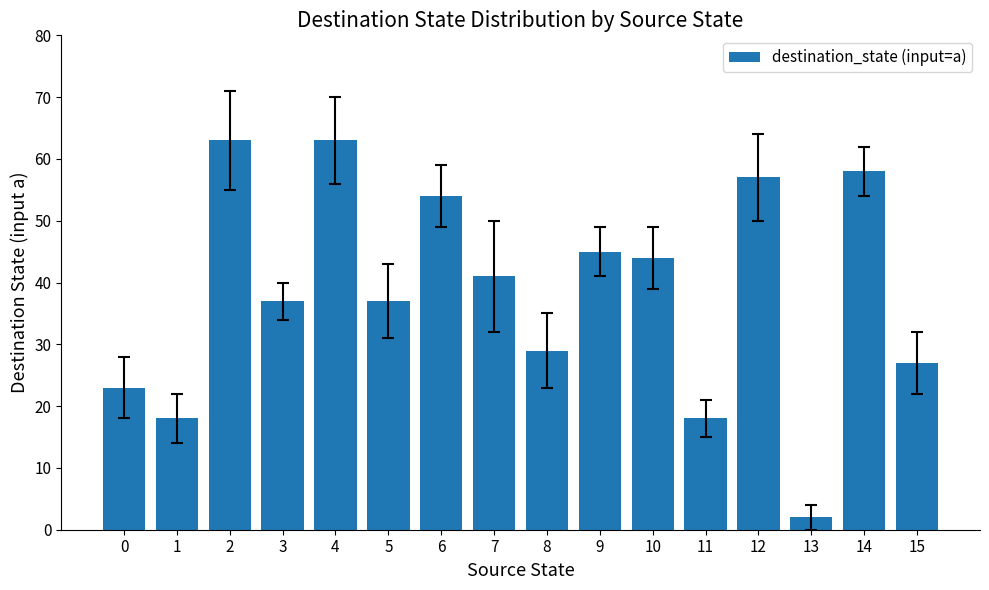

How many values are below 41?

8